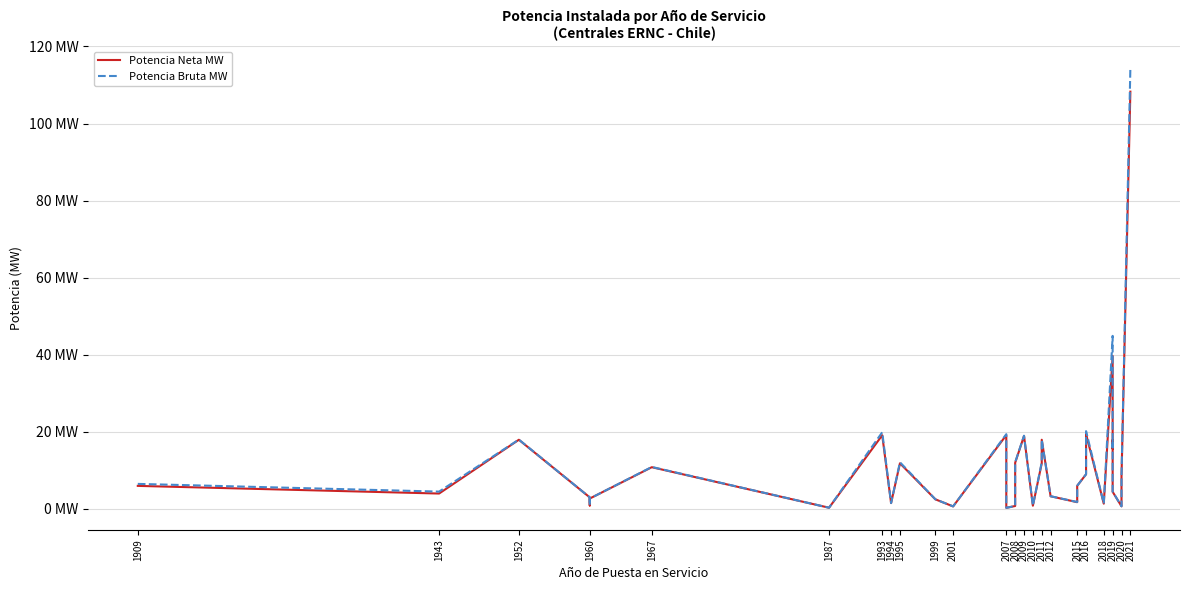

What is the difference between the maximum and minimum values in the Potencia Bruta MW series?

114.1